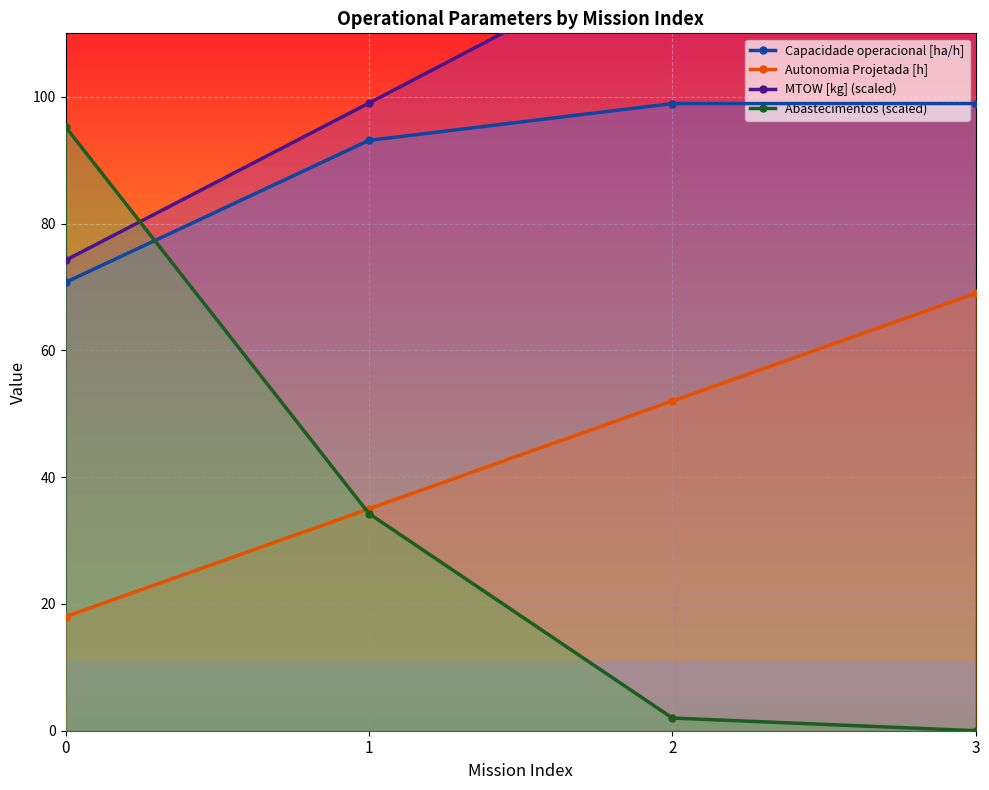

The Abastecimentos (scaled) series shows 8.3 at 1. True or false?

False